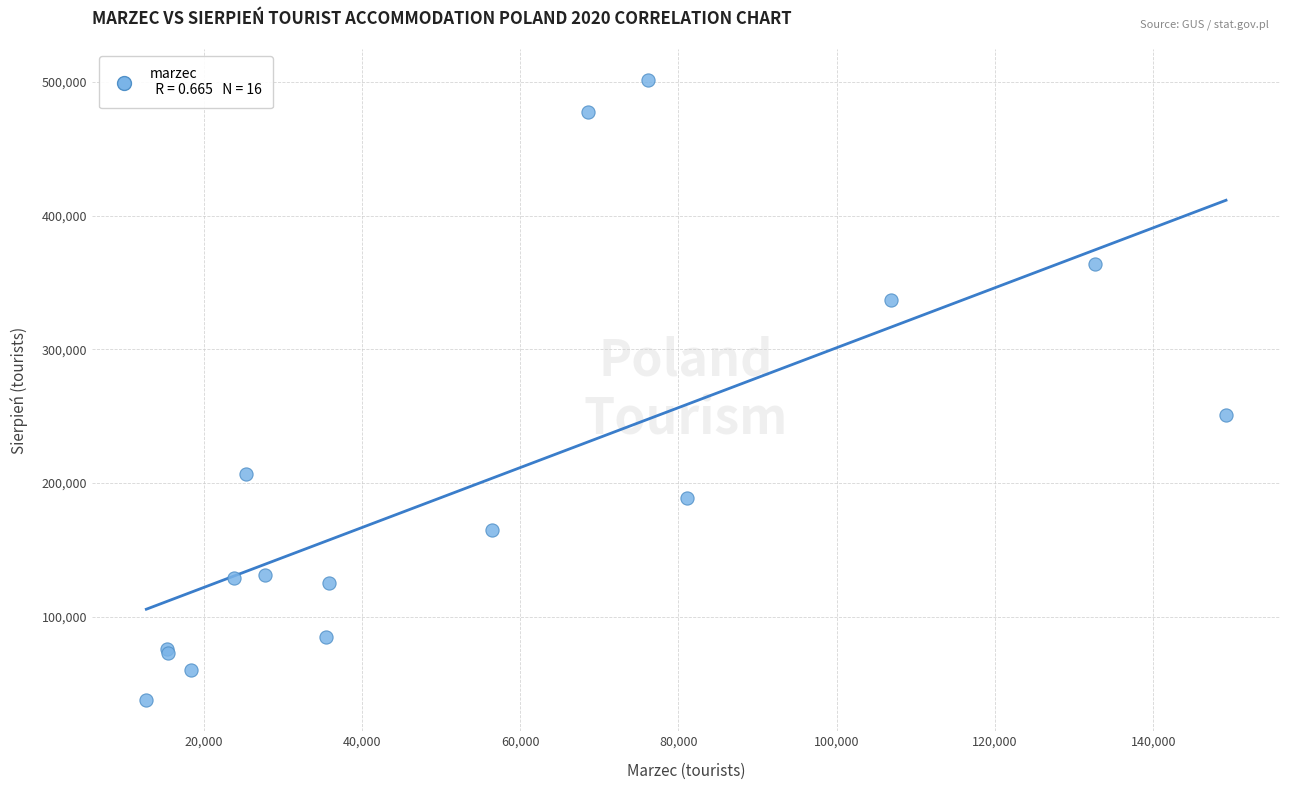

What Y value in the scatter plot is closest to 269494?

250912